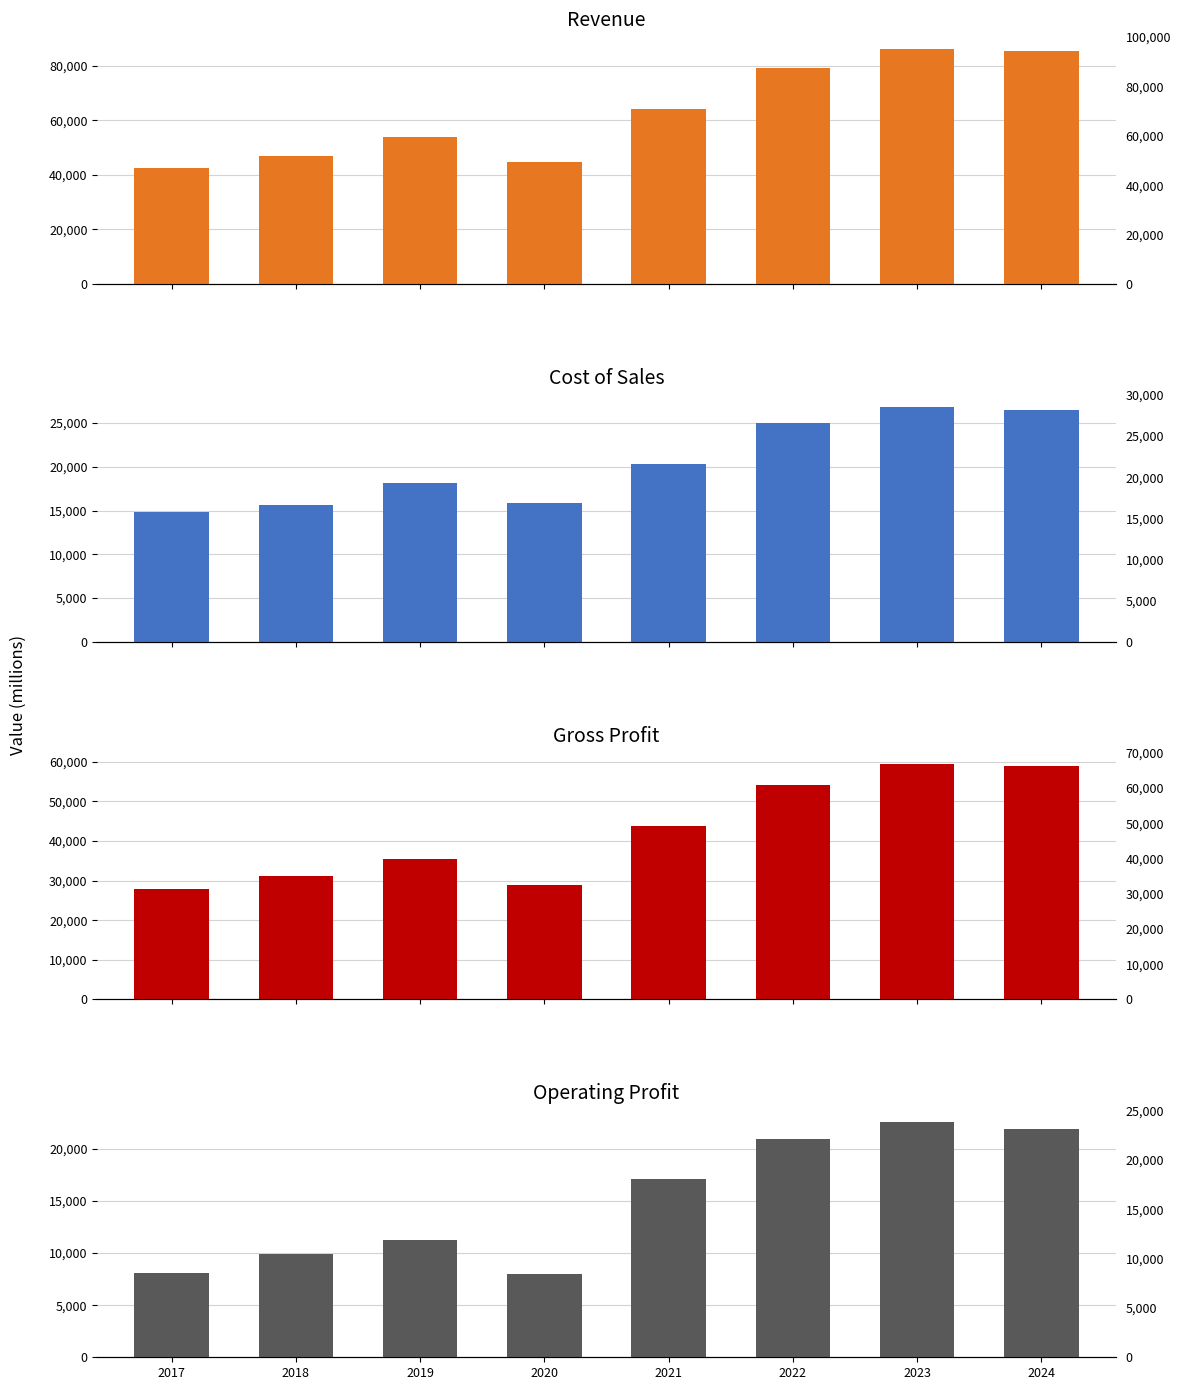

Between 2018 and 2022, which series saw the biggest shift?

Revenue